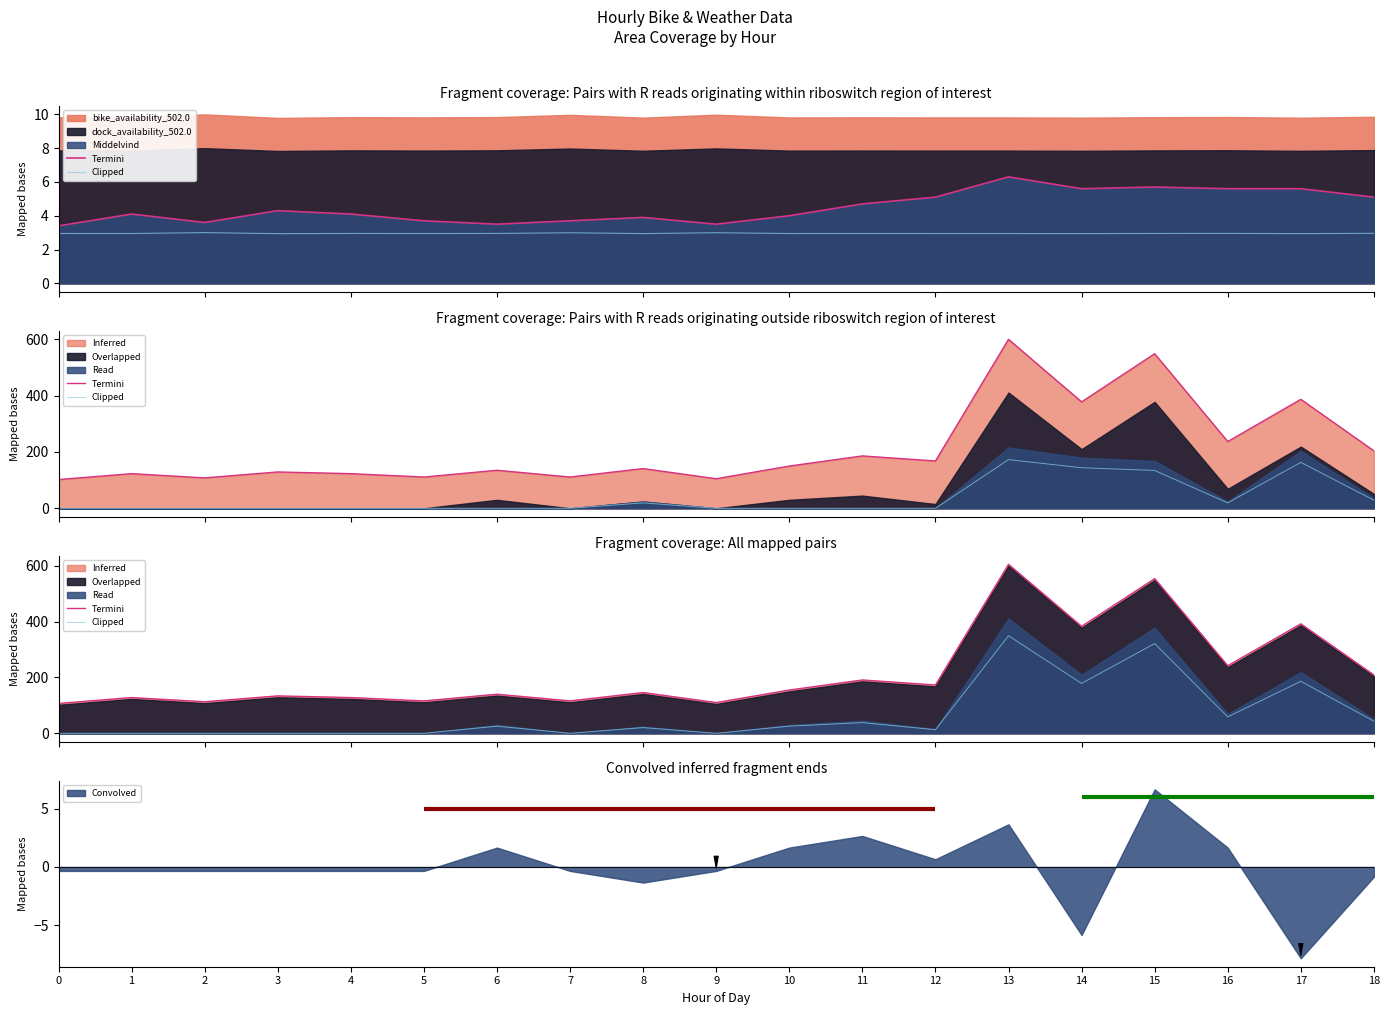

At which label is Clipped closest to 174?

14